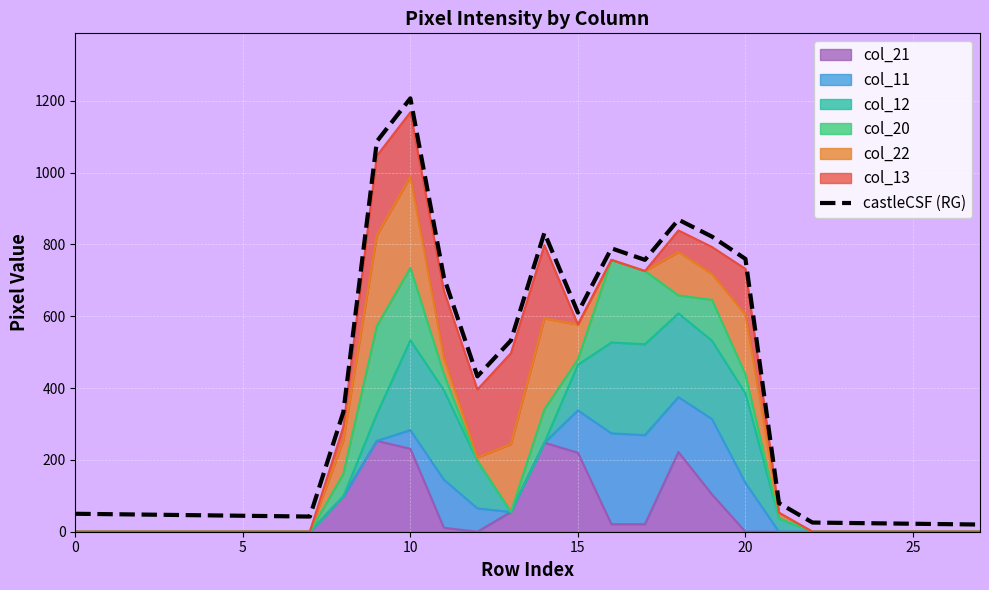

The chart shows a value of 334.0 at 14. True or false?

False